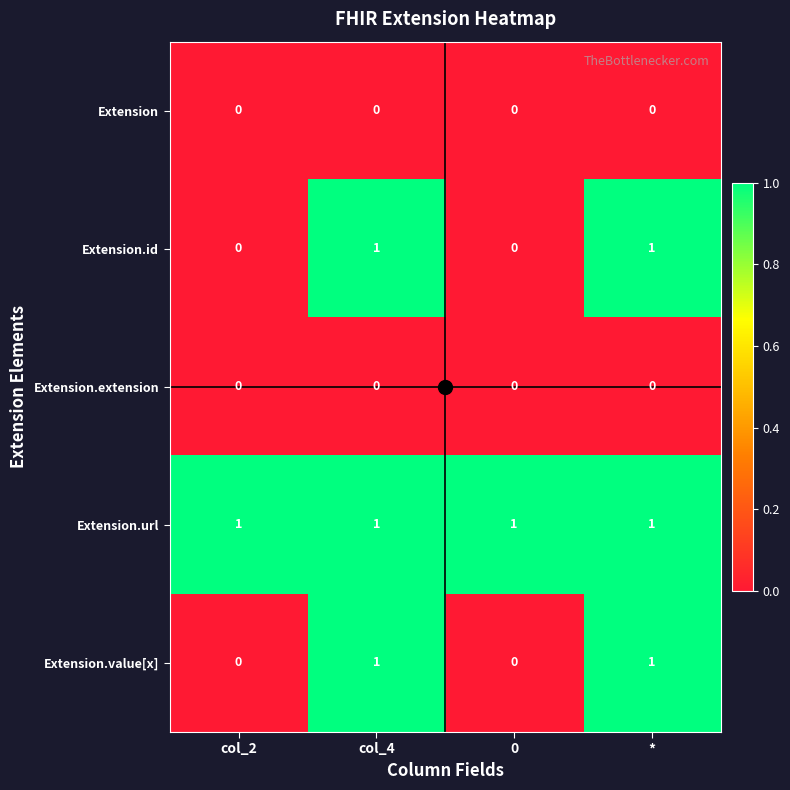

The value of Extension.extension at 0 is 0. True or false?

True